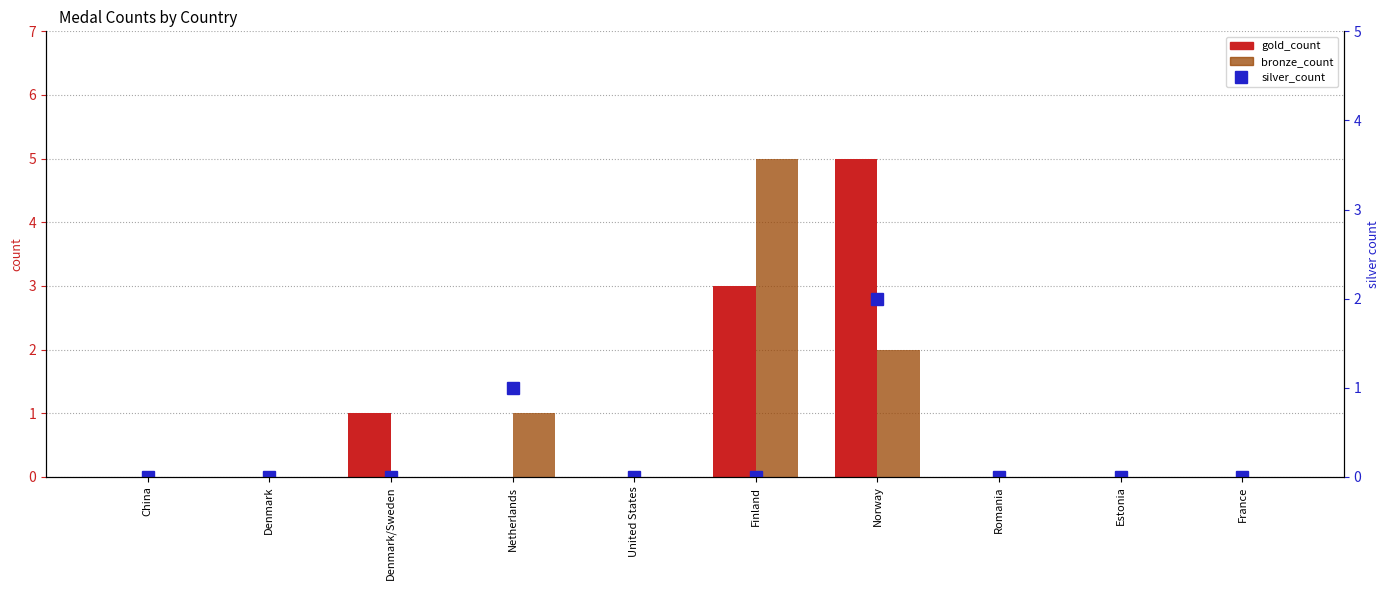

Reading left to right, what are all the values shown in this chart?

gold_count: 0	0	1	0	0	3	5	0	0	0
bronze_count: 0	0	0	1	0	5	2	0	0	0
silver_count: 0	0	0	1	0	0	2	0	0	0